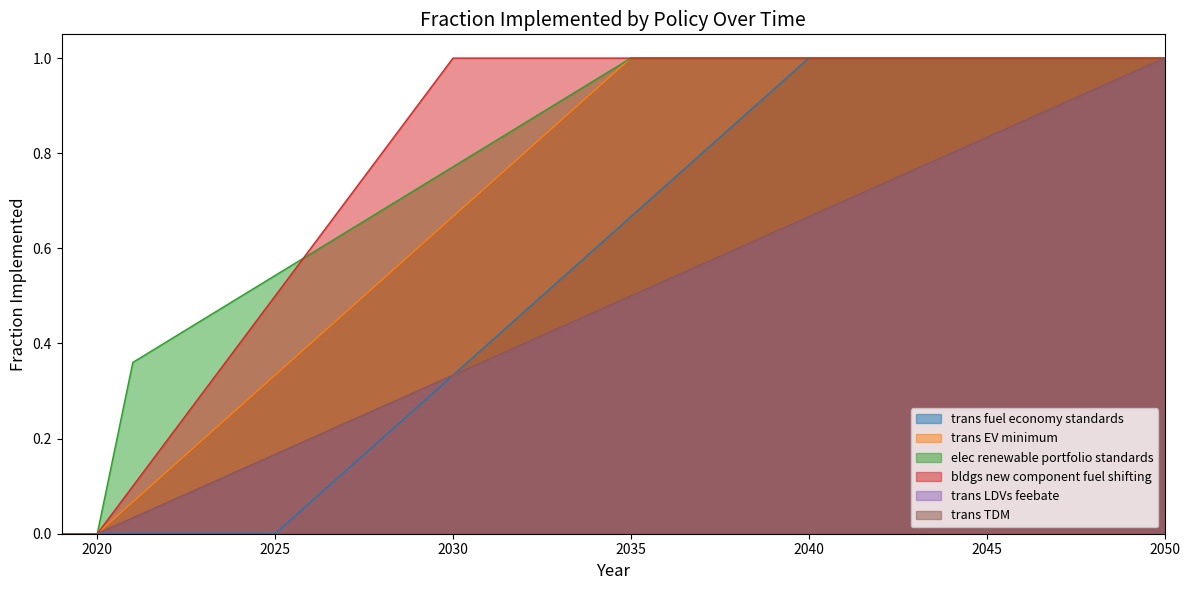

Which category has the highest value across all series?

2040